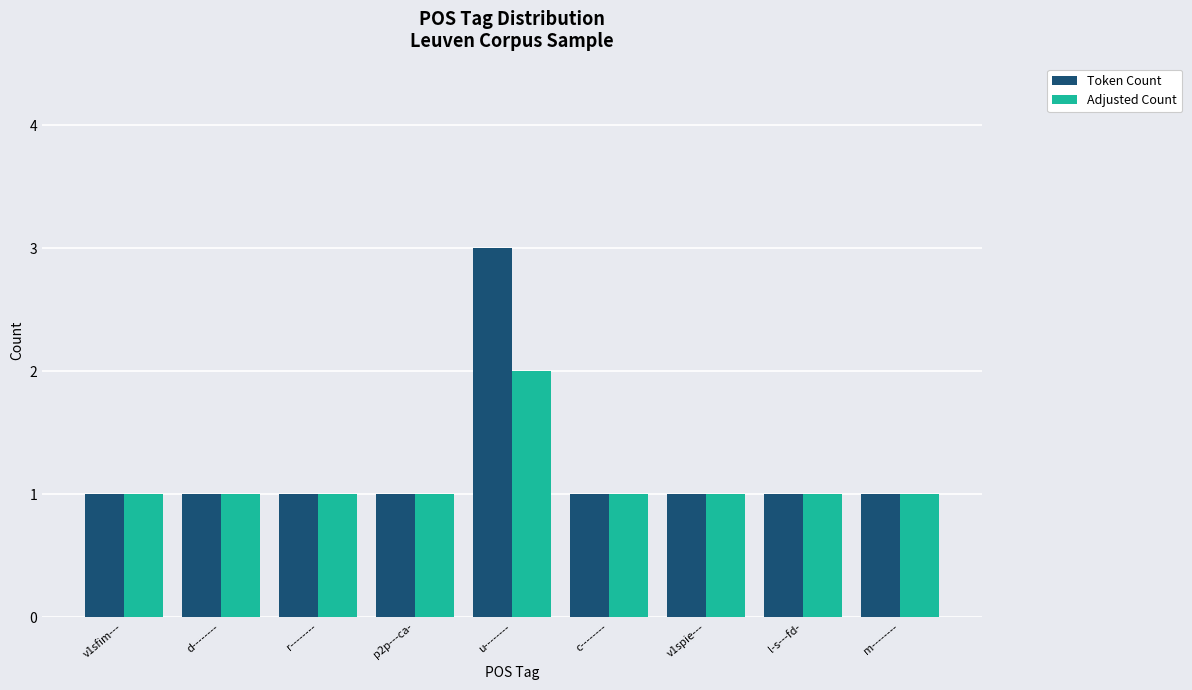

The Token Count series shows 1 at p2p---ca-. True or false?

True